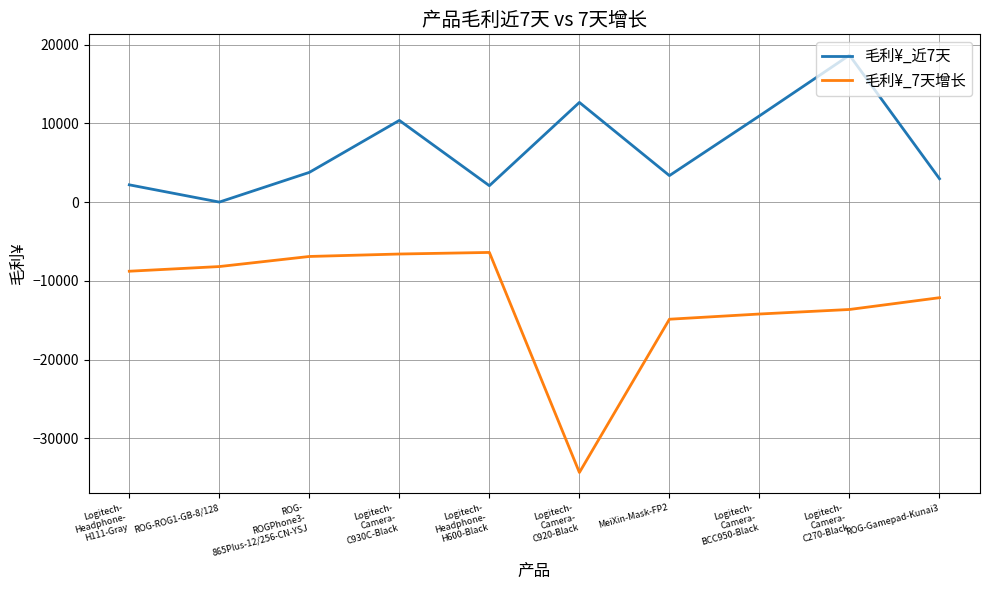

Between Logitech-
Camera-
C930C-Black and ROG-Gamepad-Kunai3, which series saw the biggest shift?

毛利¥_近7天